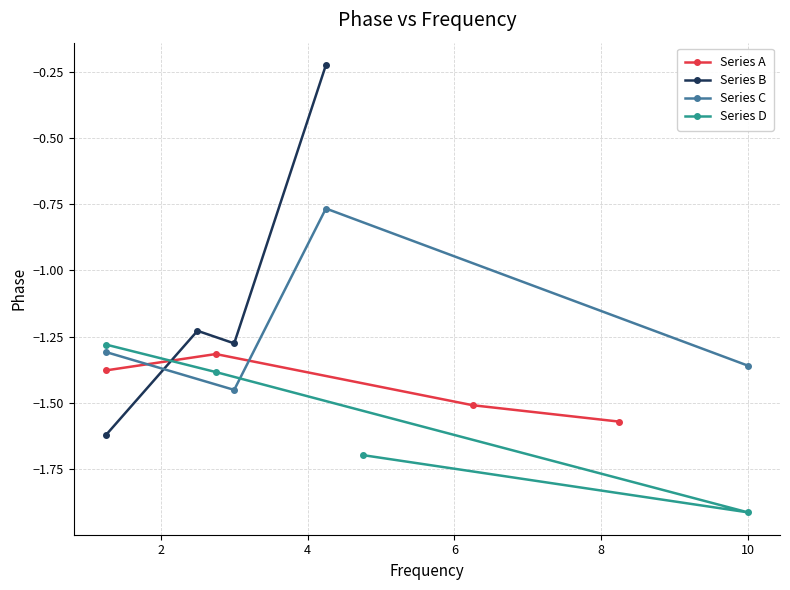

What is the value of the Series A point at the 2nd from the left?

-1.3